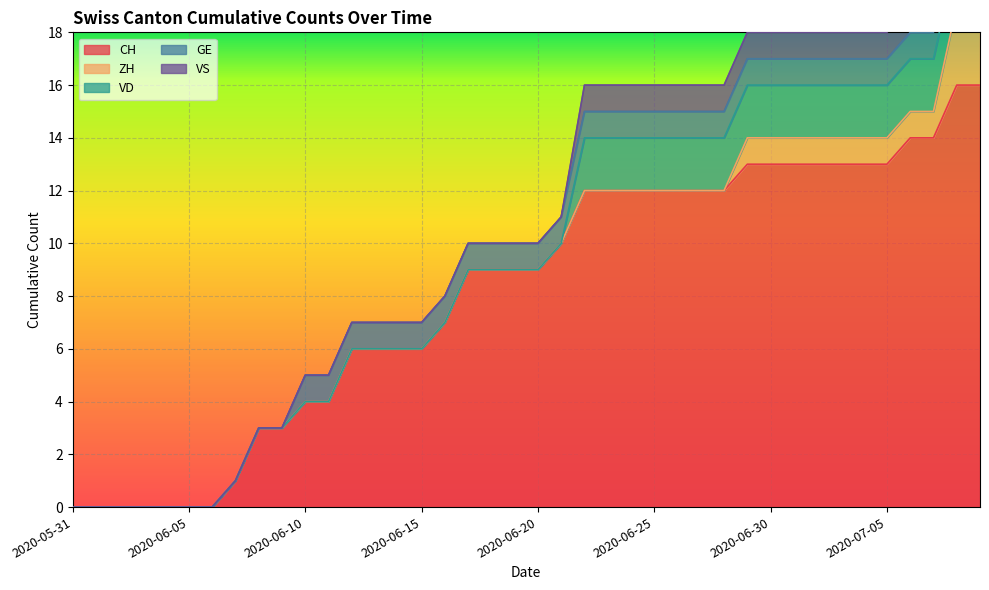

Which category has the highest value in the ZH series?

2020-07-08